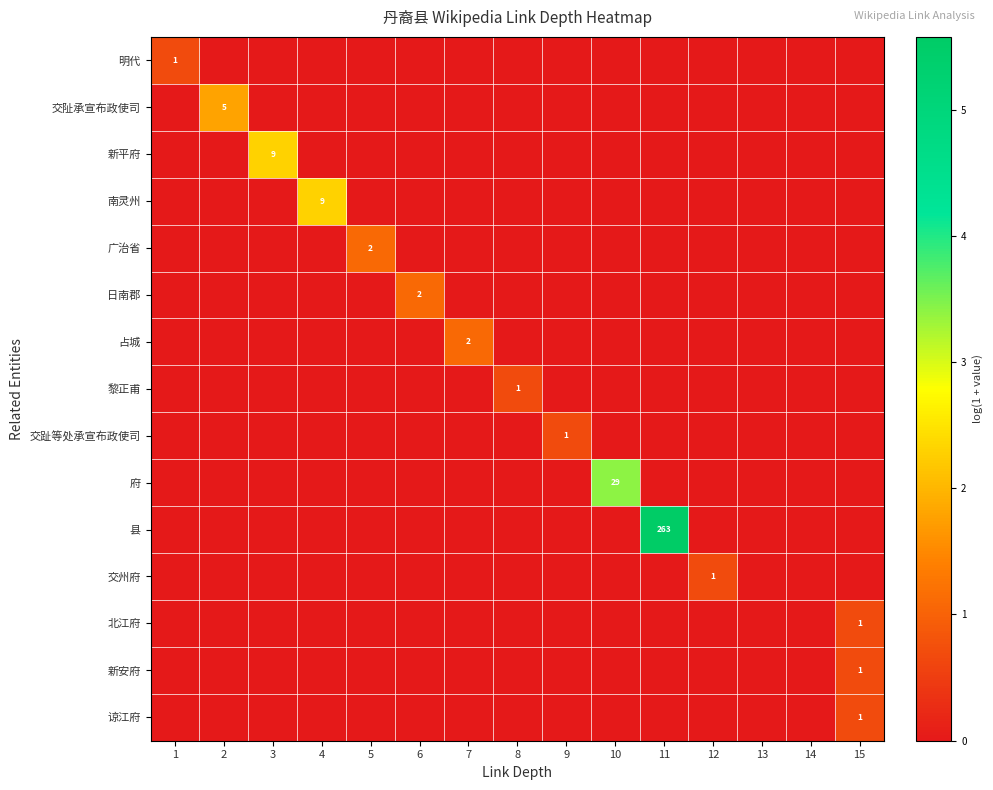

What is the difference between the maximum and minimum values in the 县 series?

5.6